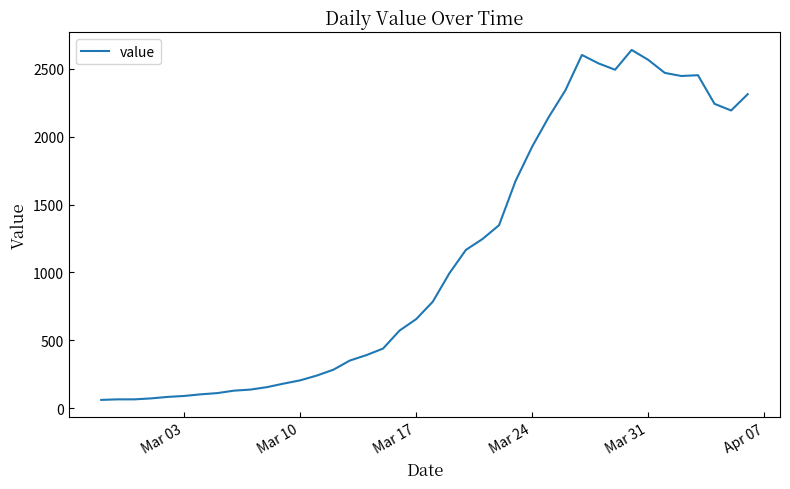

What is the greatest value displayed?

2639